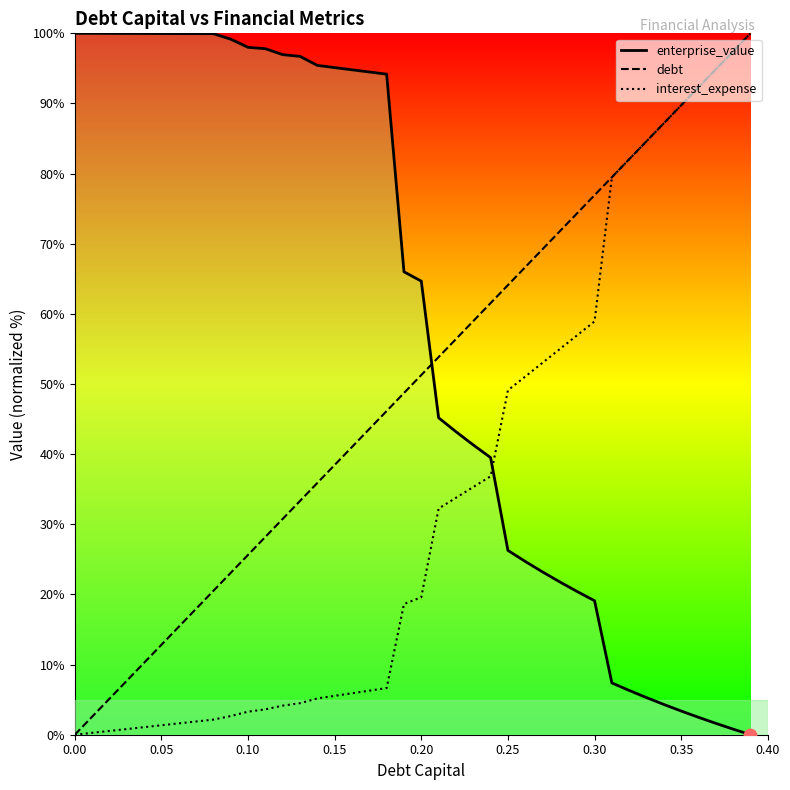

Which series reaches the maximum Y coordinate?

debt